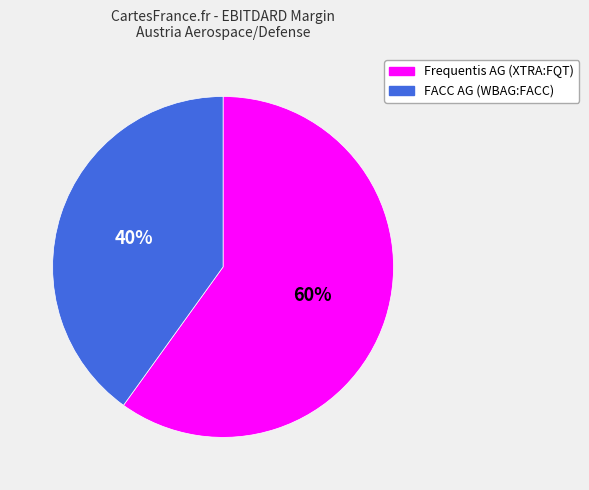

To the nearest percent, what percentage of the pie is Frequentis AG (XTRA:FQT)?

60%